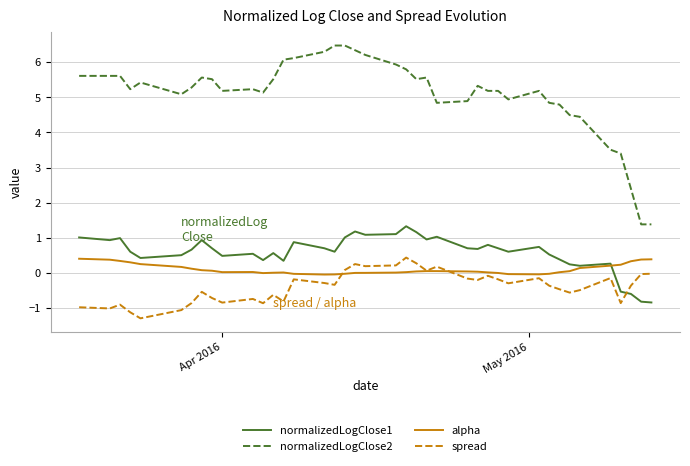

Which series has the largest total across all categories?

normalizedLogClose2